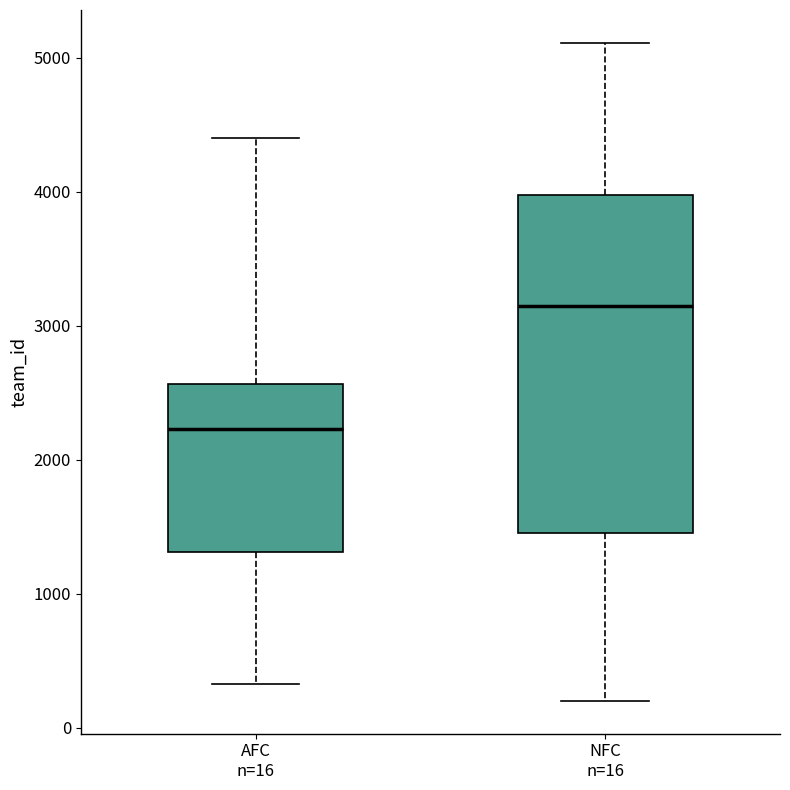

Reading left to right, transcribe this box plot: for each box, give where its median line is, the range the box spans, and where its two whiskers end, as read against the y-axis. The values are not printed on the chart, so give them approximately, as read against the axis.

AFC n=16: median 2200, box 1300 to 2600, whiskers 300 to 4400
NFC n=16: median 3200, box 1500 to 4000, whiskers 200 to 5100